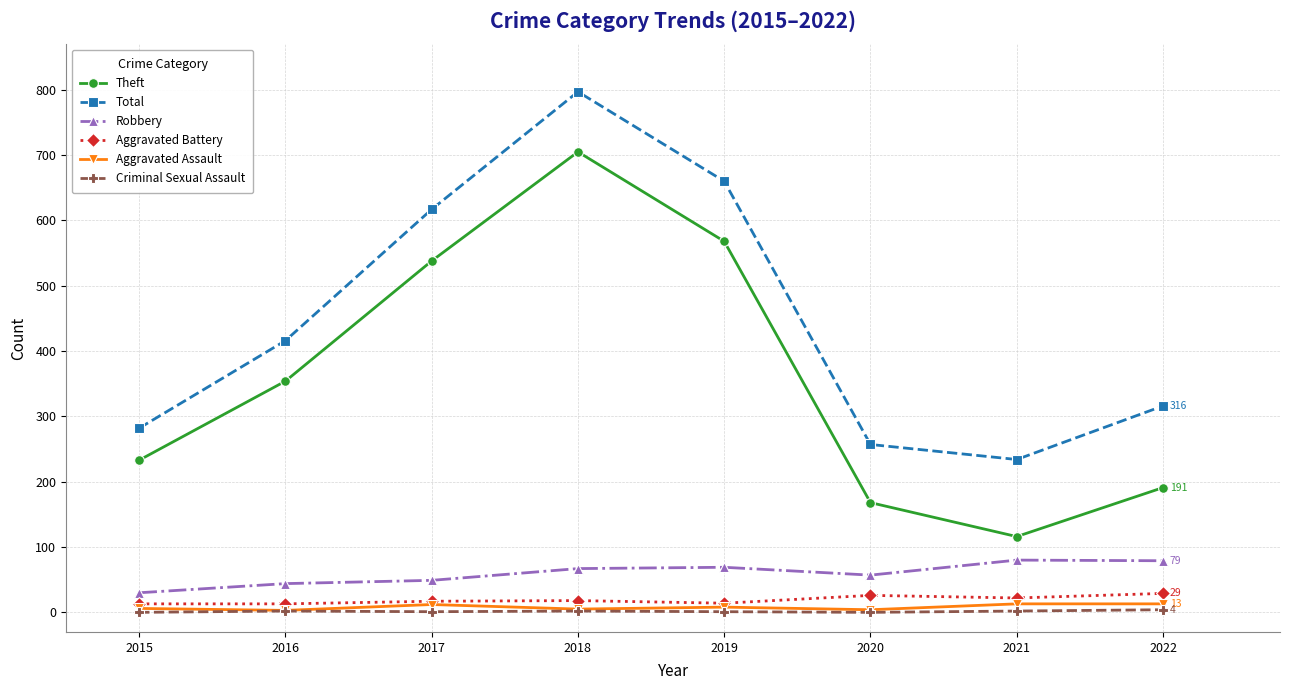

At which category is the sum across all series the highest?

2018